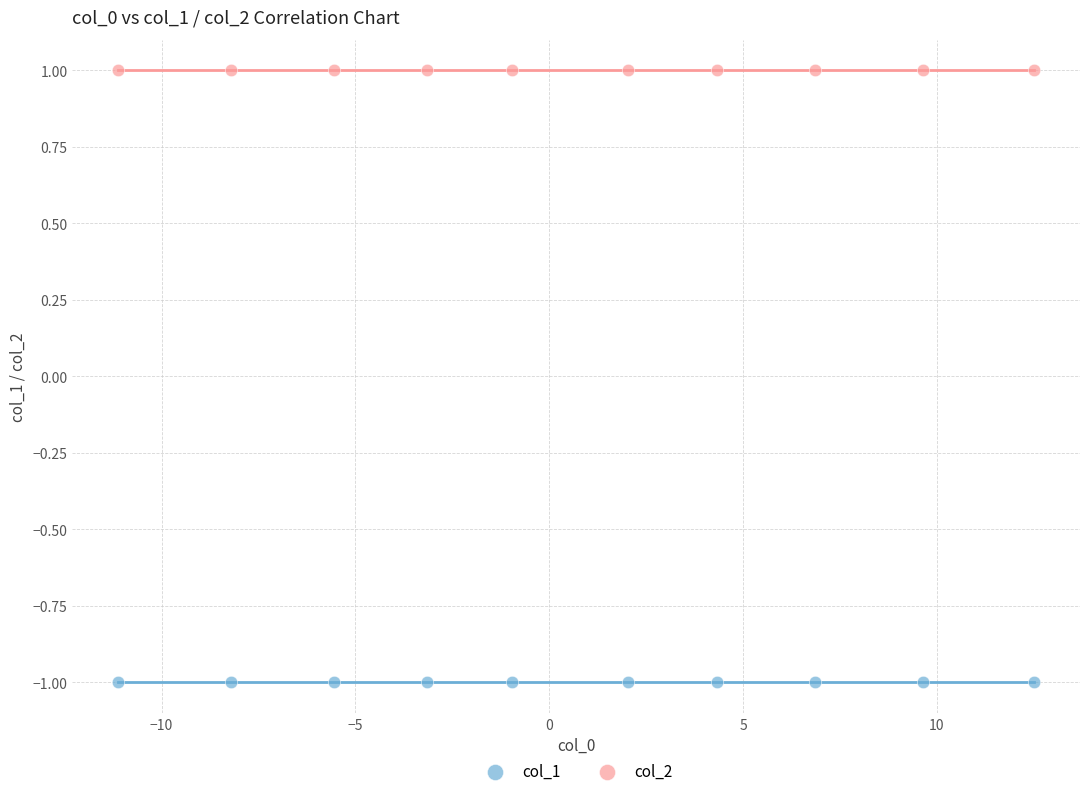

Which series contains the highest Y value?

col_2